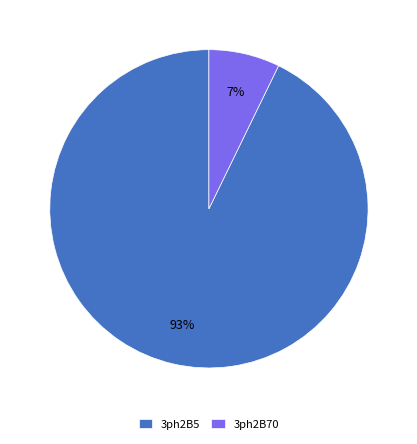

Between 3ph2B5 and 3ph2B70, which is larger?

3ph2B5